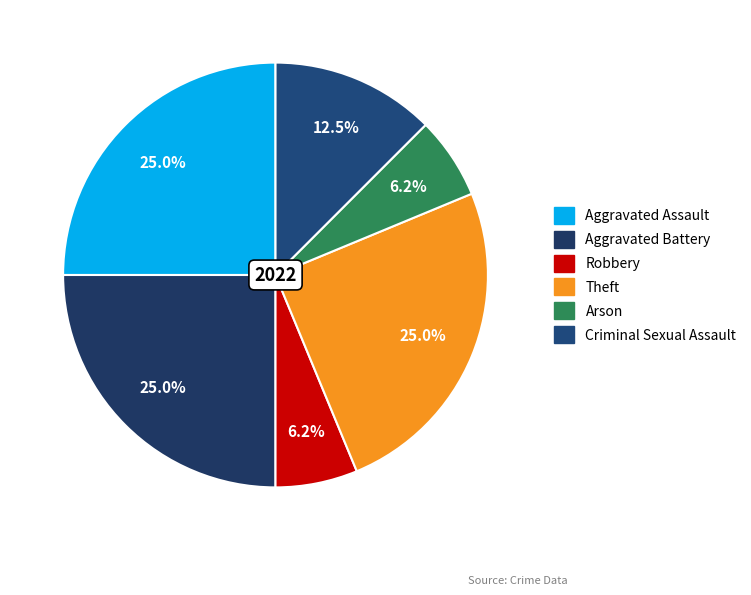

The Criminal Sexual Assault slice represents 1% of the pie. True or false?

False